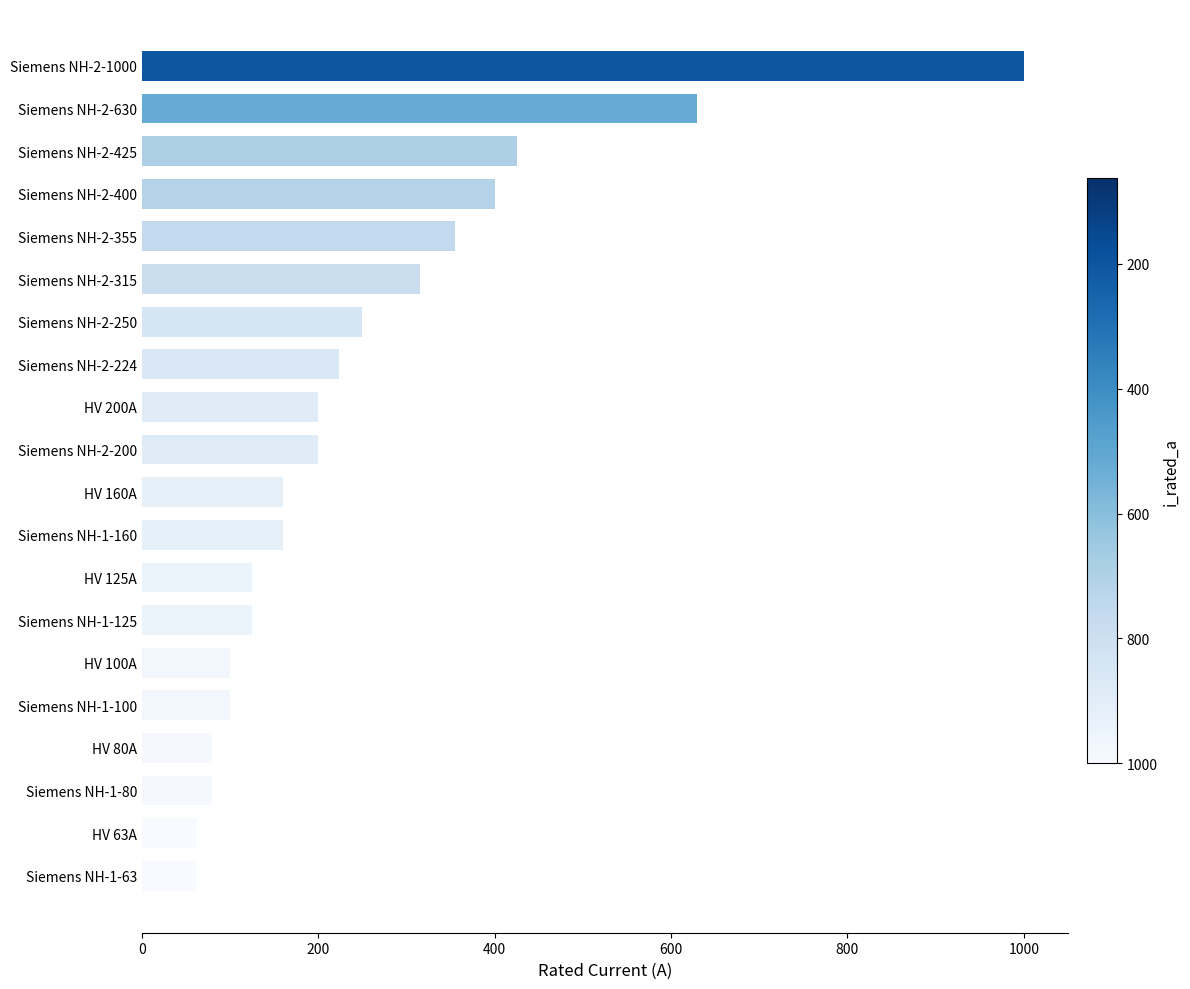

Reading bottom to top, what are all the values shown in this chart?

63	63	80	80	100	100	125	125	160	160	200	200	224	250	315	355	400	425	630	1000